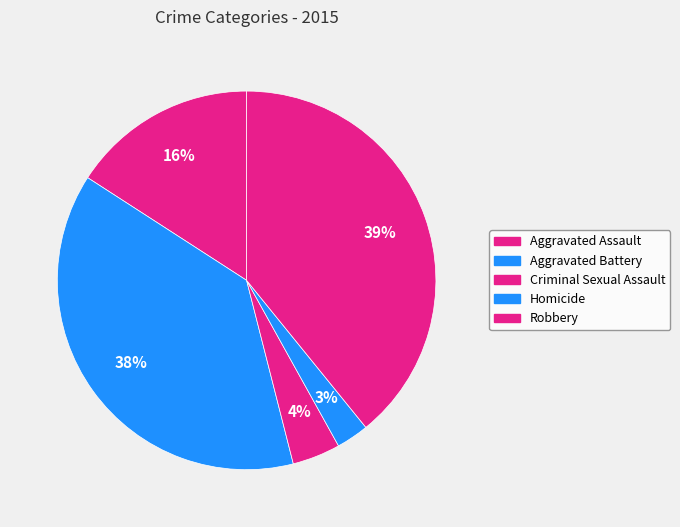

Count the number of slices in the pie.

5